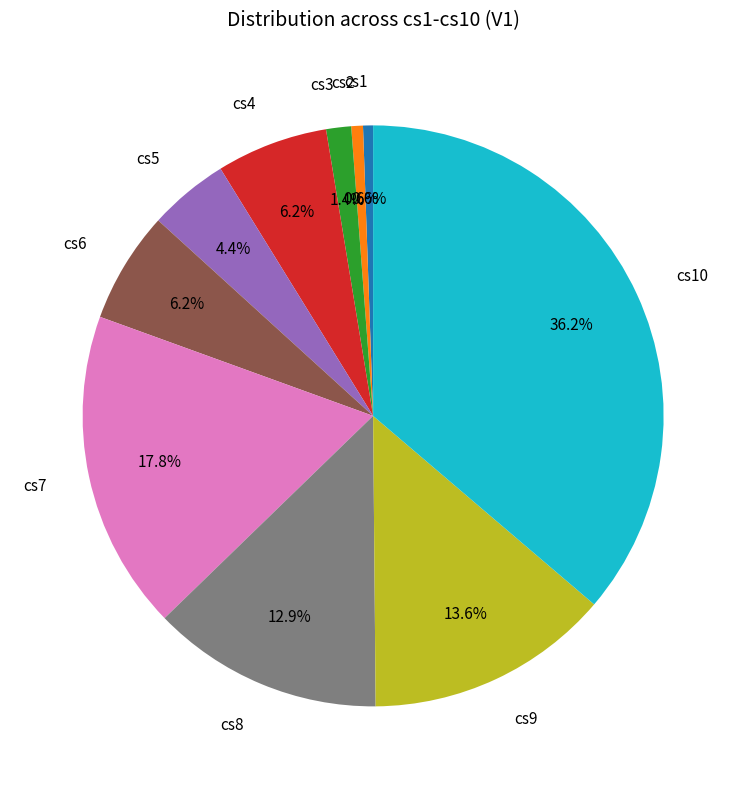

Is there a majority slice in this chart?

No